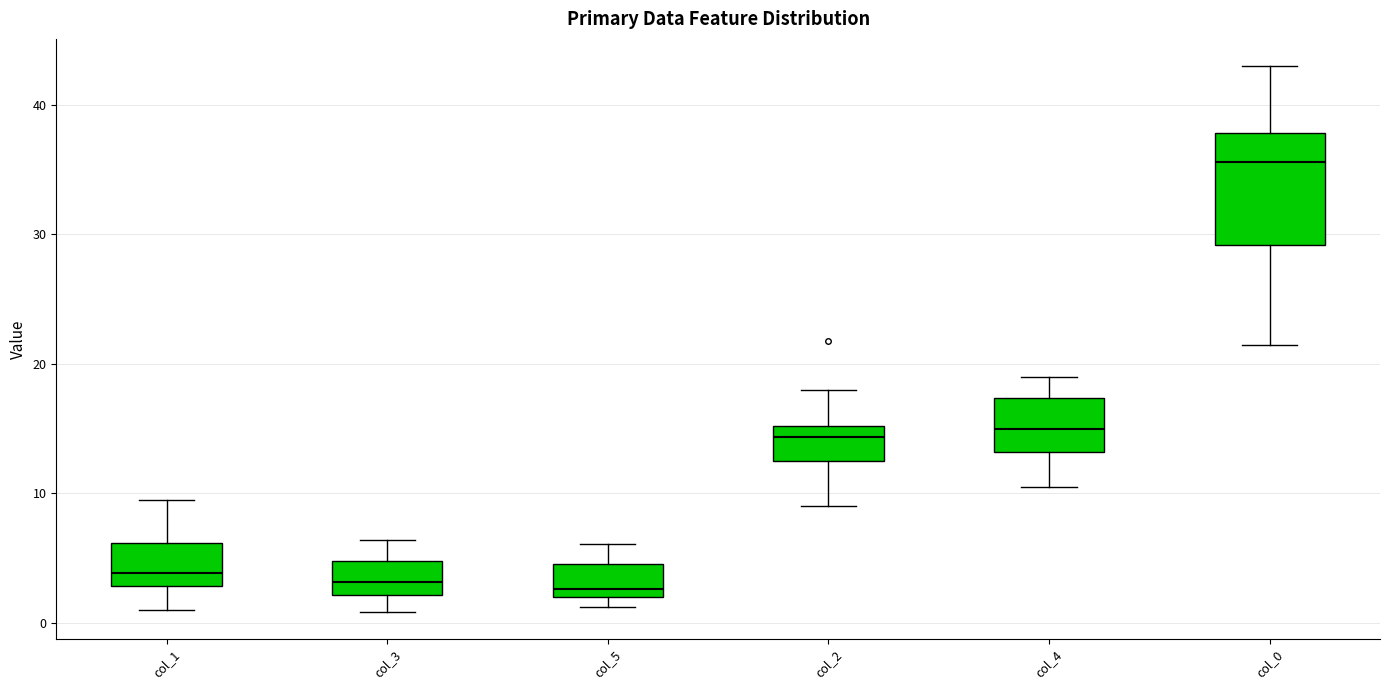

Reading left to right, transcribe this box plot: for each box, give where its median line is, the range the box spans, and where its two whiskers end, as read against the y-axis. The values are not printed on the chart, so give them approximately, as read against the axis.

col_1: median 4, box 3 to 6, whiskers 1 to 10
col_3: median 3, box 2 to 5, whiskers 1 to 6
col_5: median 3, box 2 to 5, whiskers 1 to 6
col_2: median 14, box 13 to 15, whiskers 9 to 18
col_4: median 15, box 13 to 17, whiskers 11 to 19
col_0: median 36, box 29 to 38, whiskers 22 to 43